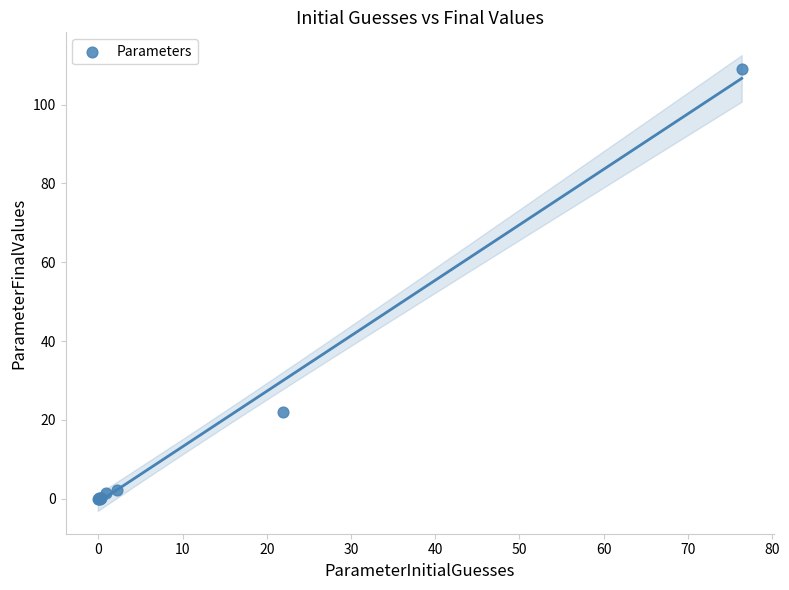

What Y value in the scatter plot is closest to 54?

21.9